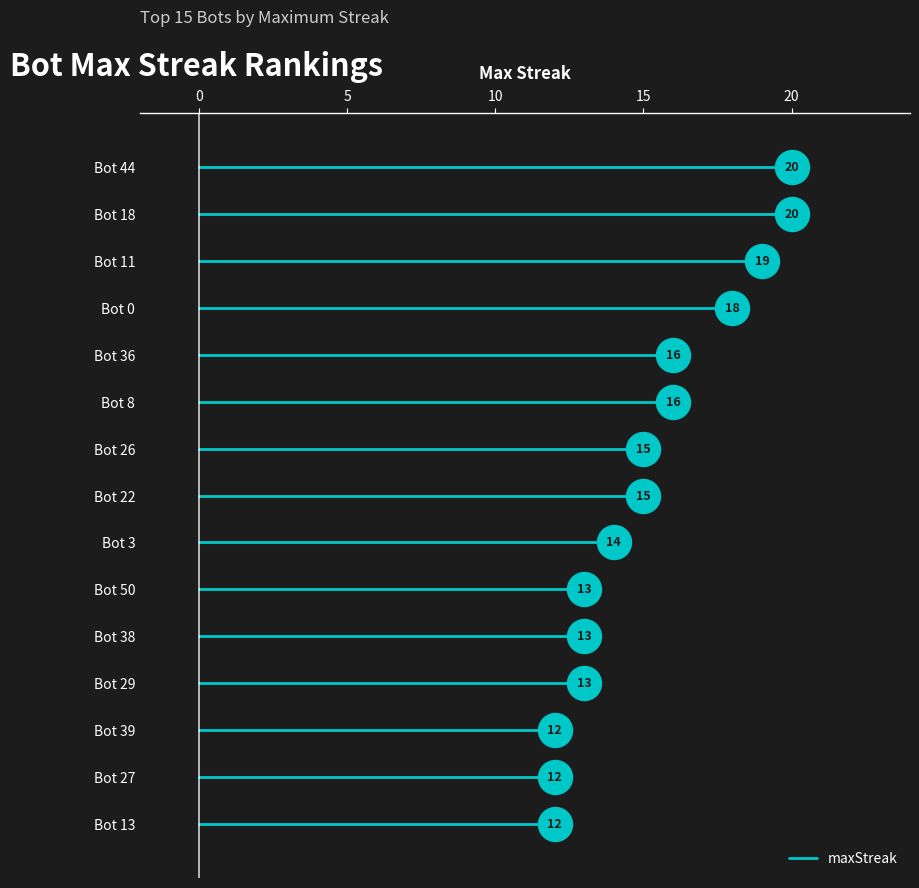

Which has a higher value, 22 or 3?

22